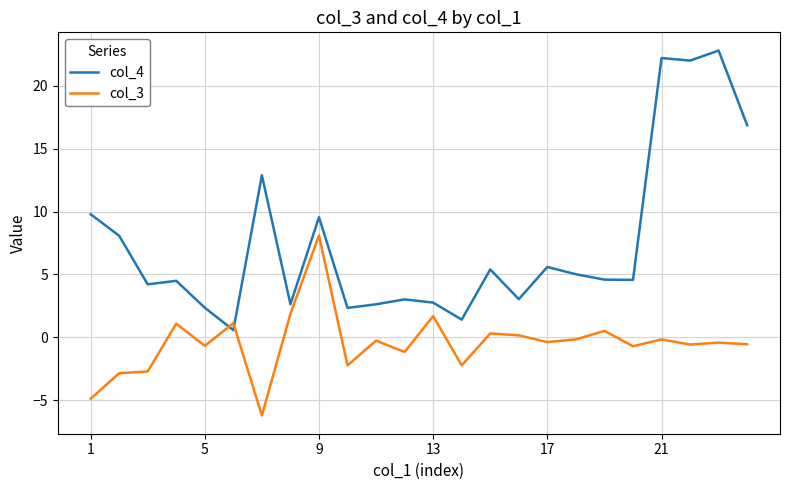

Which series ends up on top after the final intersection of col_3 and col_4?

col_4